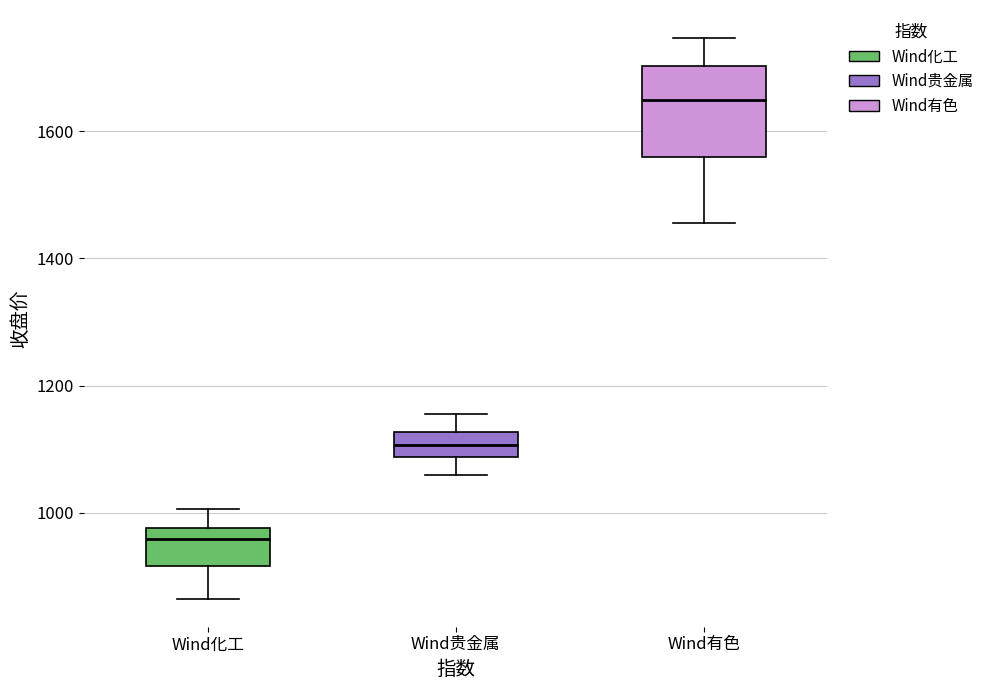

Reading left to right, transcribe this box plot: for each box, give where its median line is, the range the box spans, and where its two whiskers end, as read against the y-axis. The values are not printed on the chart, so give them approximately, as read against the axis.

Wind化工: median 960, box 920 to 980, whiskers 860 to 1000
Wind贵金属: median 1100, box 1080 to 1120, whiskers 1060 to 1160
Wind有色: median 1640, box 1560 to 1700, whiskers 1460 to 1740